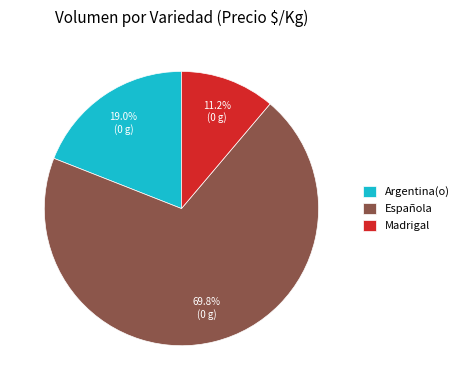

Does Española represent more than half of the total?

Yes